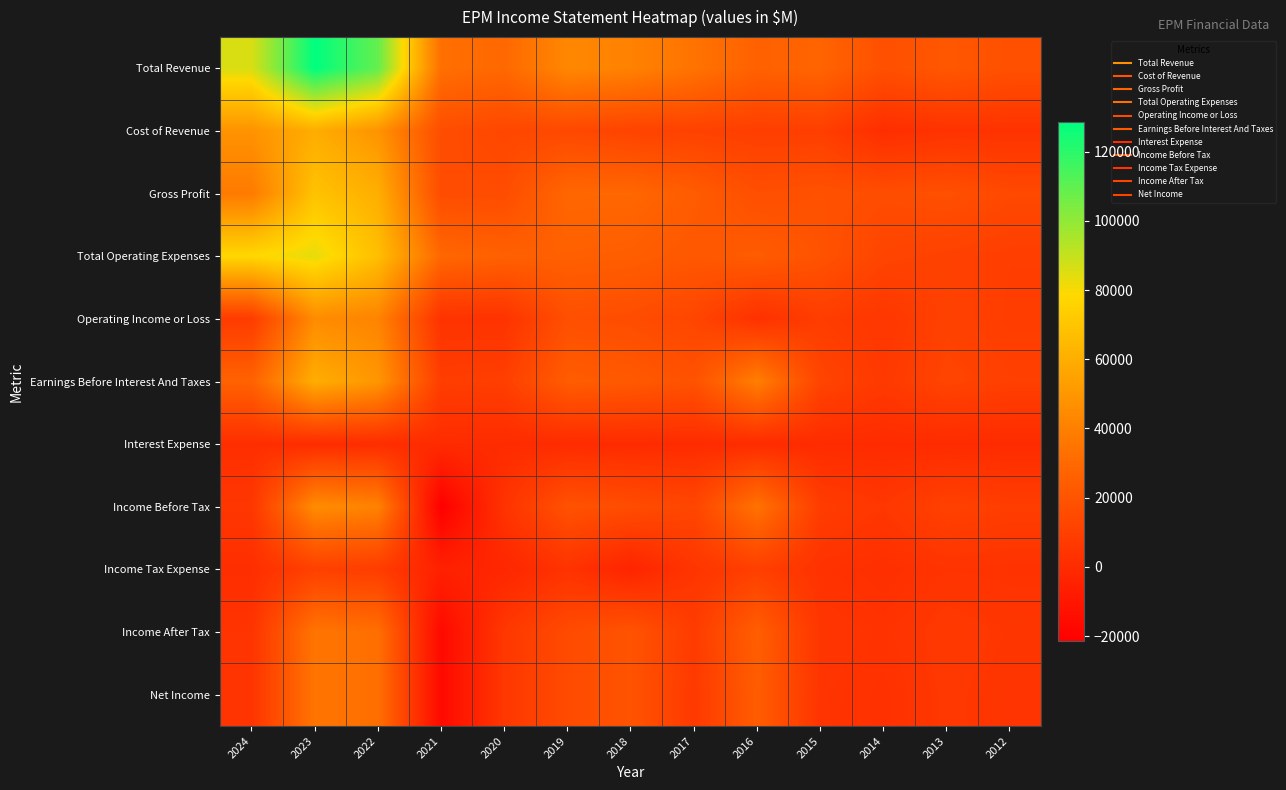

Which series changed the most between 2023 and 2012?

Total Revenue